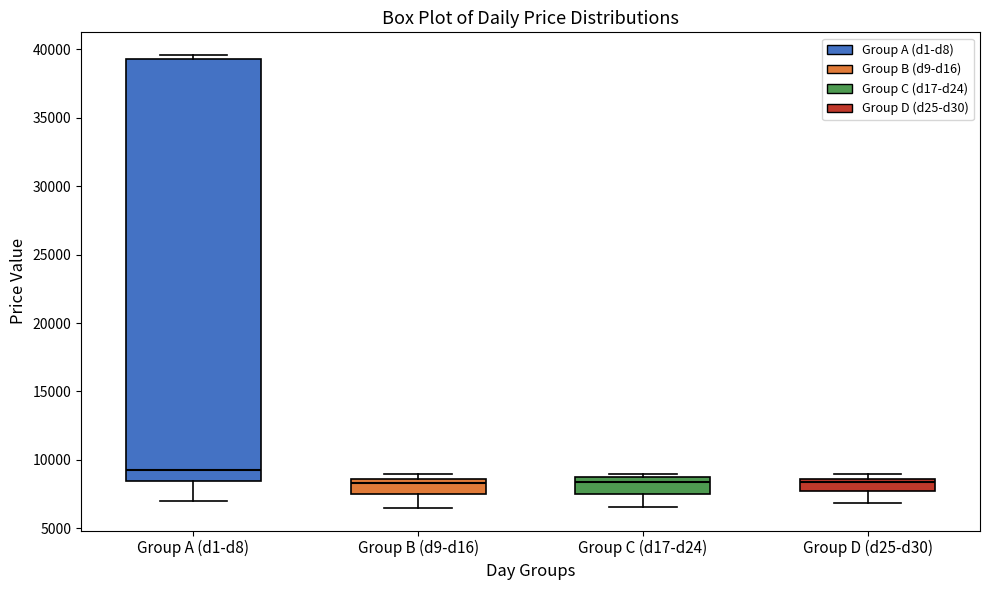

Reading left to right, transcribe this box plot: for each box, give where its median line is, the range the box spans, and where its two whiskers end, as read against the y-axis. The values are not printed on the chart, so give them approximately, as read against the axis.

Group A (d1-d8): median 9500, box 8500 to 39500, whiskers 7000 to 39500 (just above the box's upper edge)
Group B (d9-d16): median 8500 (just below the box's upper edge), box 7500 to 8500, whiskers 6500 to 9000
Group C (d17-d24): median 8500 (just below the box's upper edge), box 7500 to 8500, whiskers 6500 to 9000
Group D (d25-d30): median 8500 (just below the box's upper edge), box 7500 to 8500, whiskers 7000 to 9000